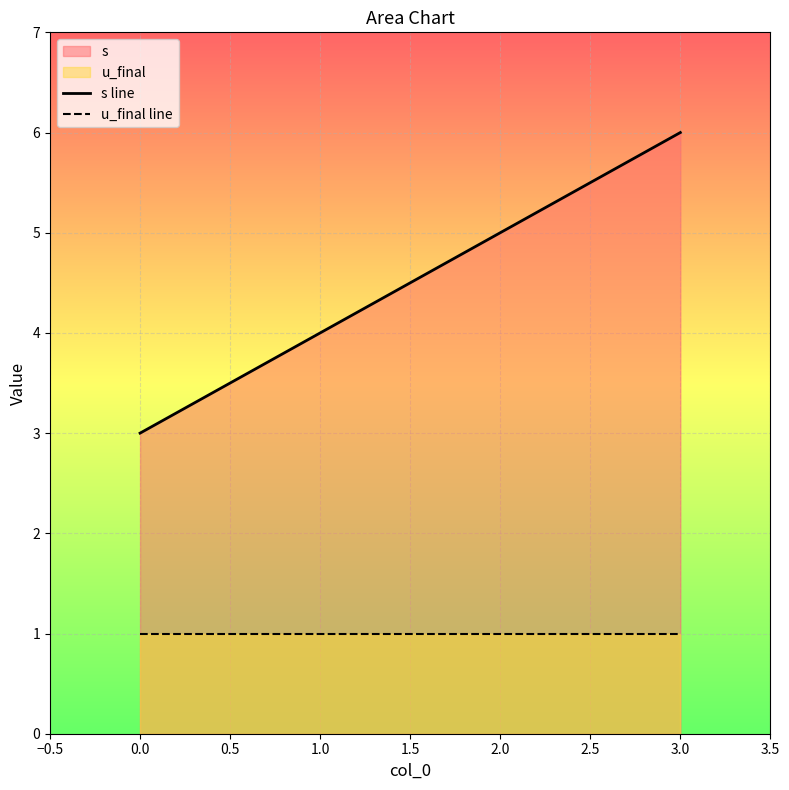

What position from the left is 0.0?

1